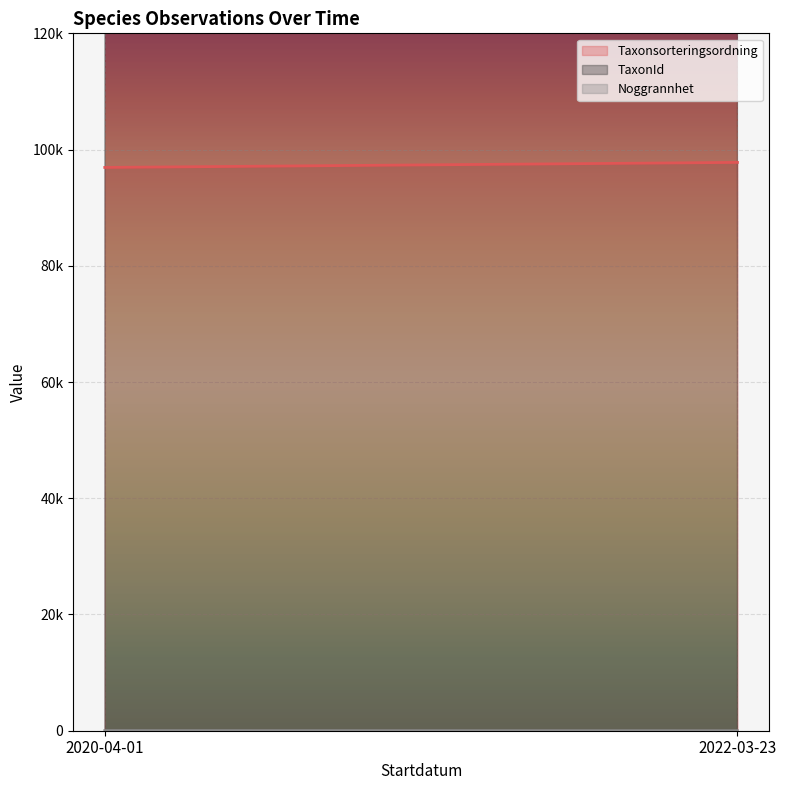

Which series has the largest total across all categories?

TaxonId